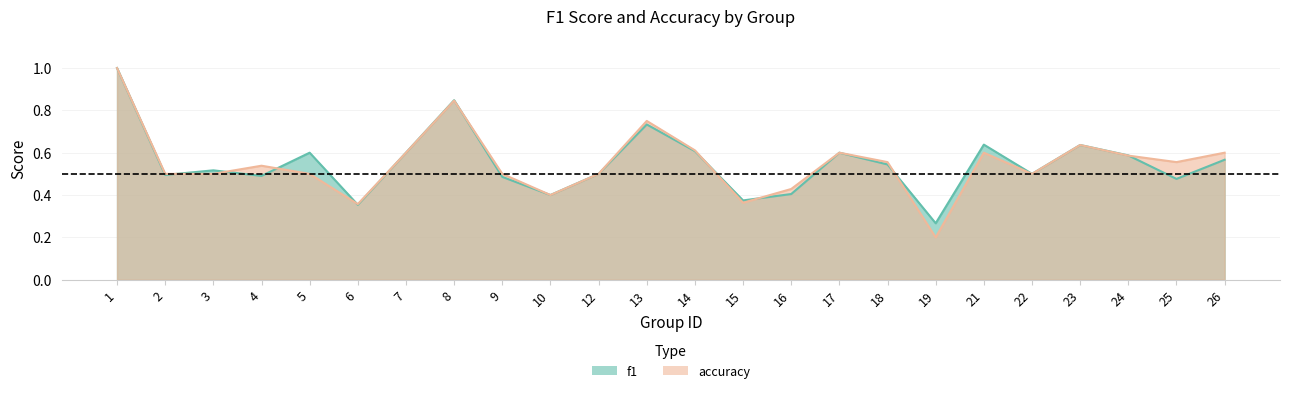

Reading left to right, extract all data points from this chart.

f1: 1.0	0.5	0.5	0.5	0.6	0.4	0.6	0.8	0.5	0.4	0.5	0.7	0.6	0.4	0.4	0.6	0.5	0.3	0.6	0.5	0.6	0.6	0.5	0.6
accuracy: 1.0	0.5	0.5	0.5	0.5	0.4	0.6	0.8	0.5	0.4	0.5	0.8	0.6	0.4	0.4	0.6	0.6	0.2	0.6	0.5	0.6	0.6	0.6	0.6